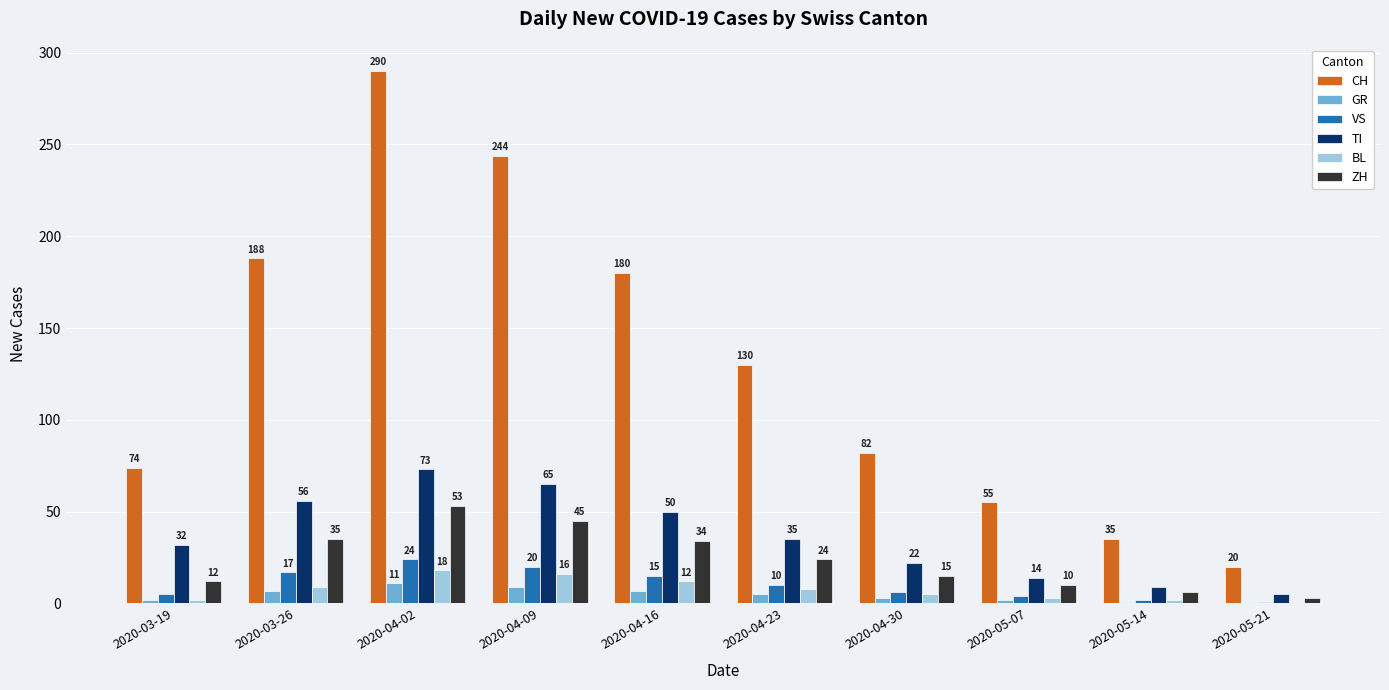

What is the value of the TI bar at the 5th from the left?

50